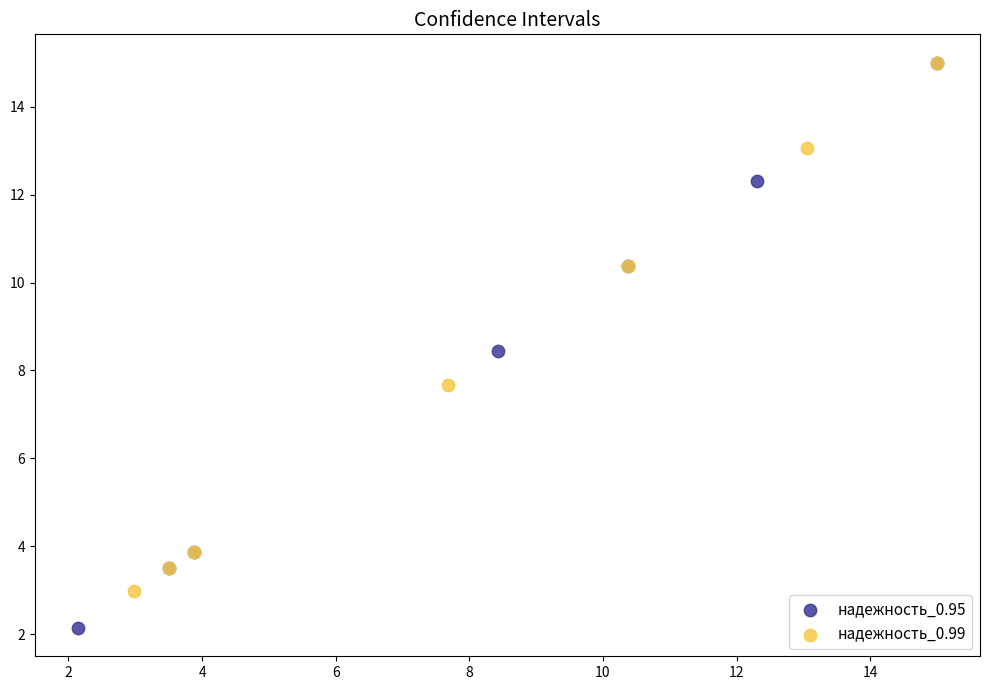

Which series has the largest Y range (max minus min)?

надежность_0.95